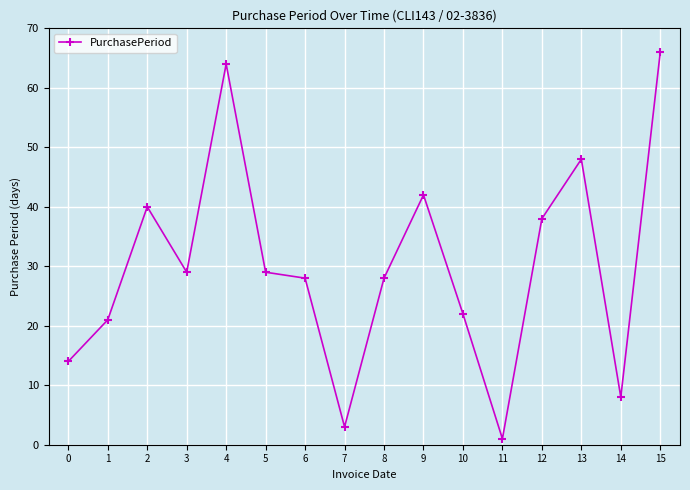

True or false: there are more than 2 points higher than both neighbors.

True